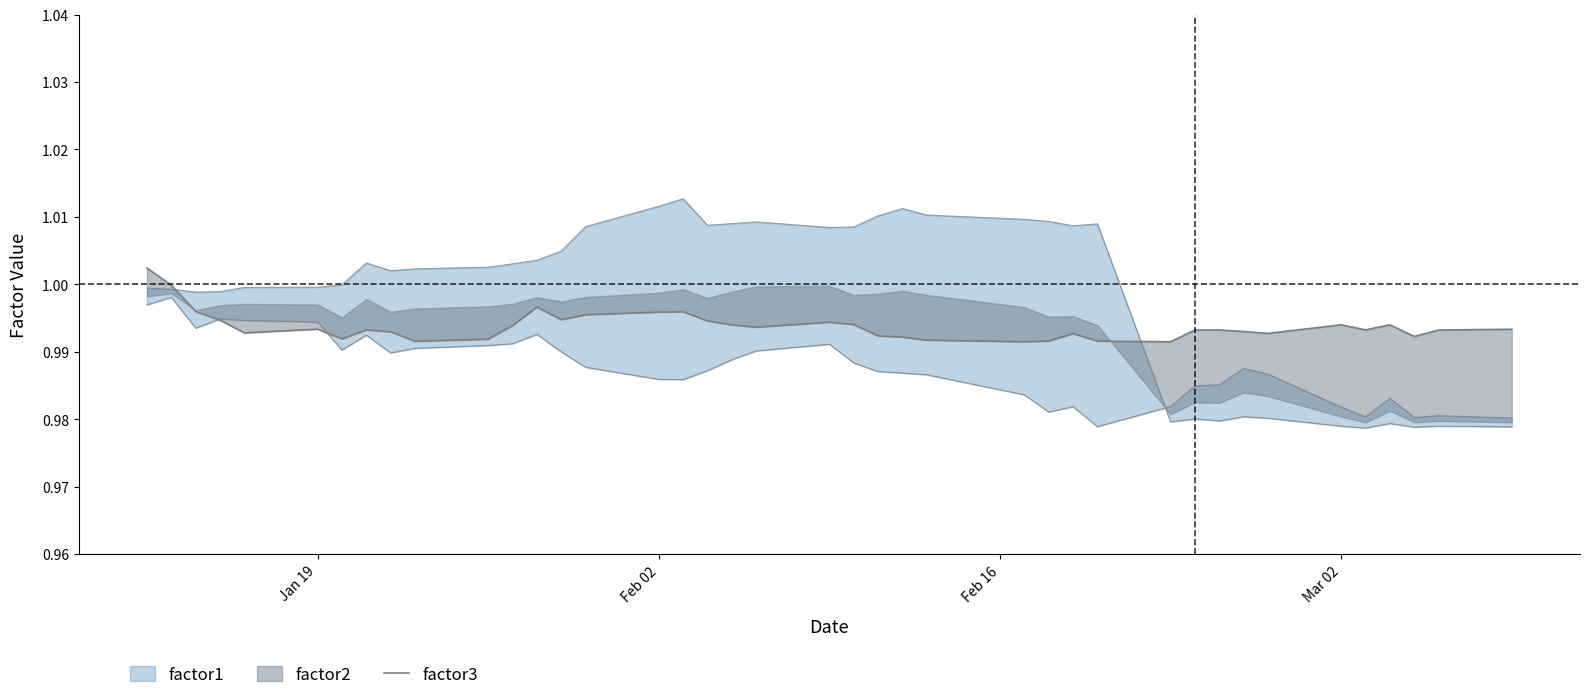

How many interior local valleys (lower than both neighbors) does the data have?

10